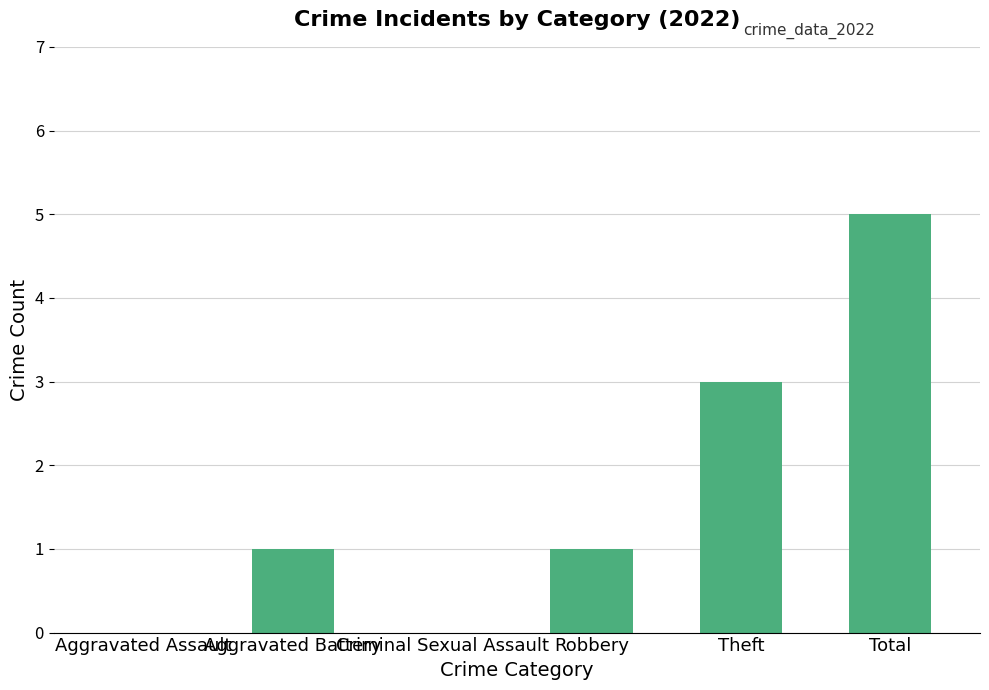

The chart shows a value of -2 at Aggravated Assault. True or false?

False